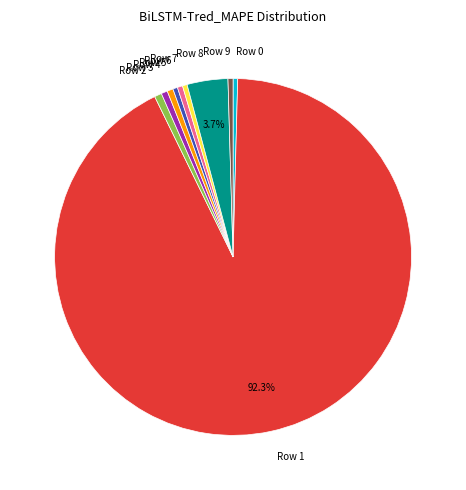

True or false: Row 0 accounts for 0% of the total.

True